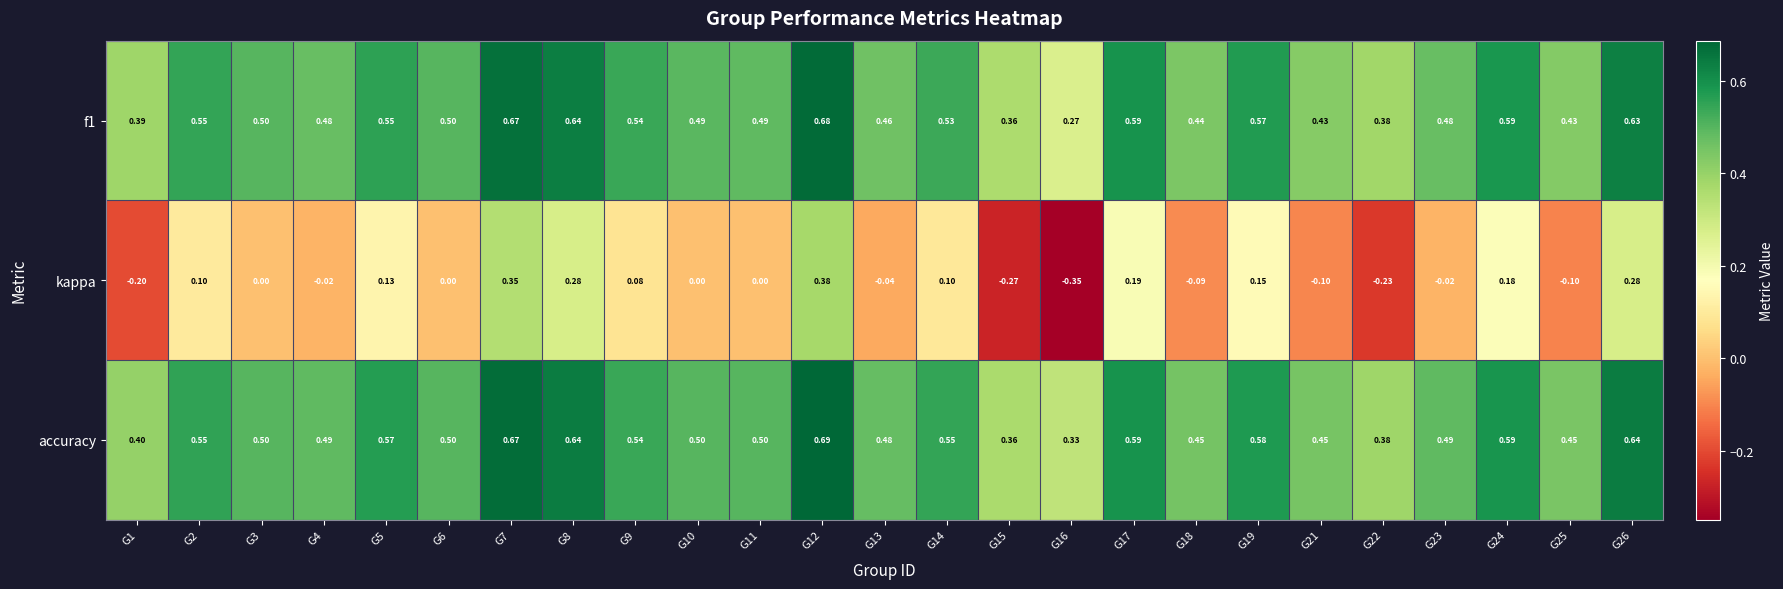

Between G4 and G9, which series saw the biggest shift?

kappa